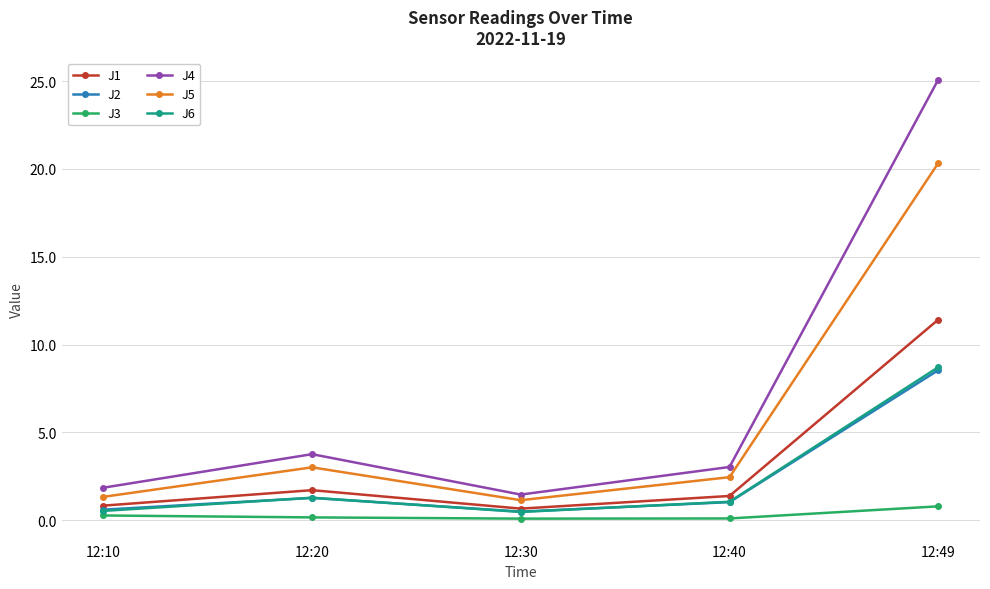

How many categories are shown in the chart?

5